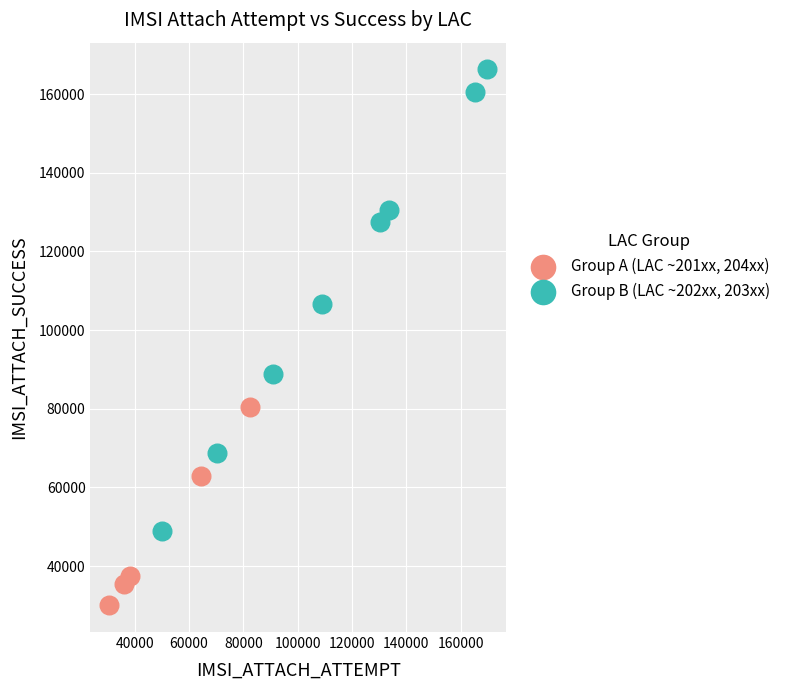

Which series contains the lowest Y value?

Group A (LAC ~201xx, 204xx)